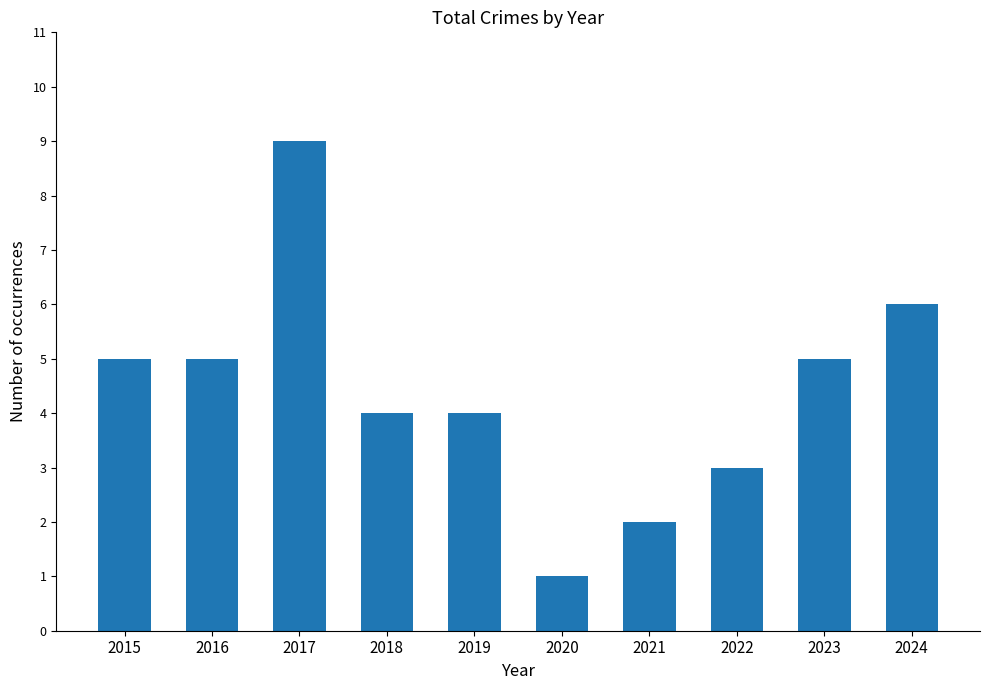

The chart shows a value of 6 at 2024. True or false?

True